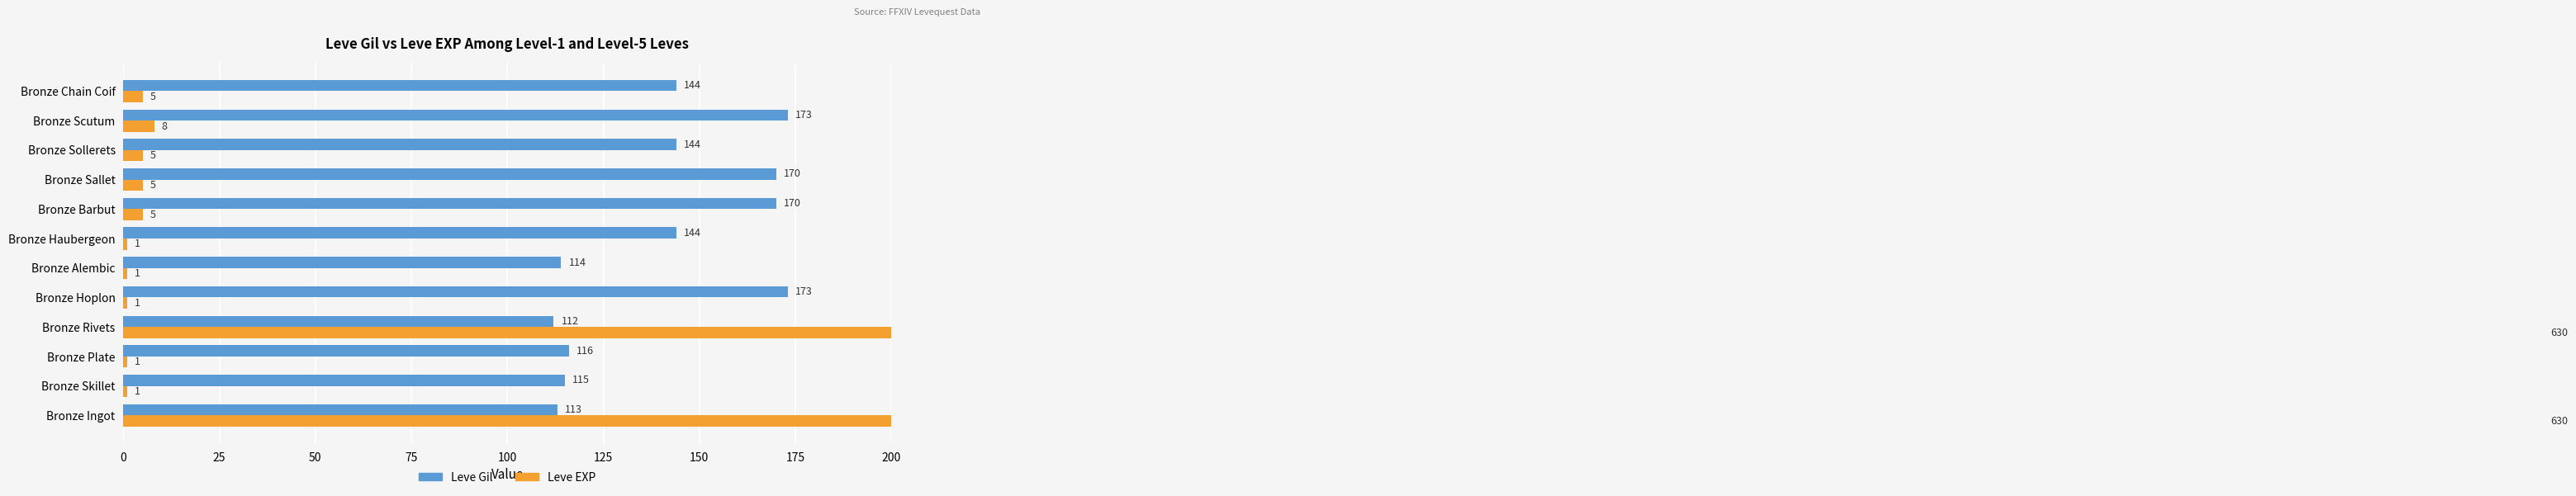

Reading right to left, list all the values displayed in this chart.

Leve Gil: 144	173	144	170	170	144	114	173	112	116	115	113
Leve EXP: 5	8	5	5	5	1	1	1	630	1	1	630